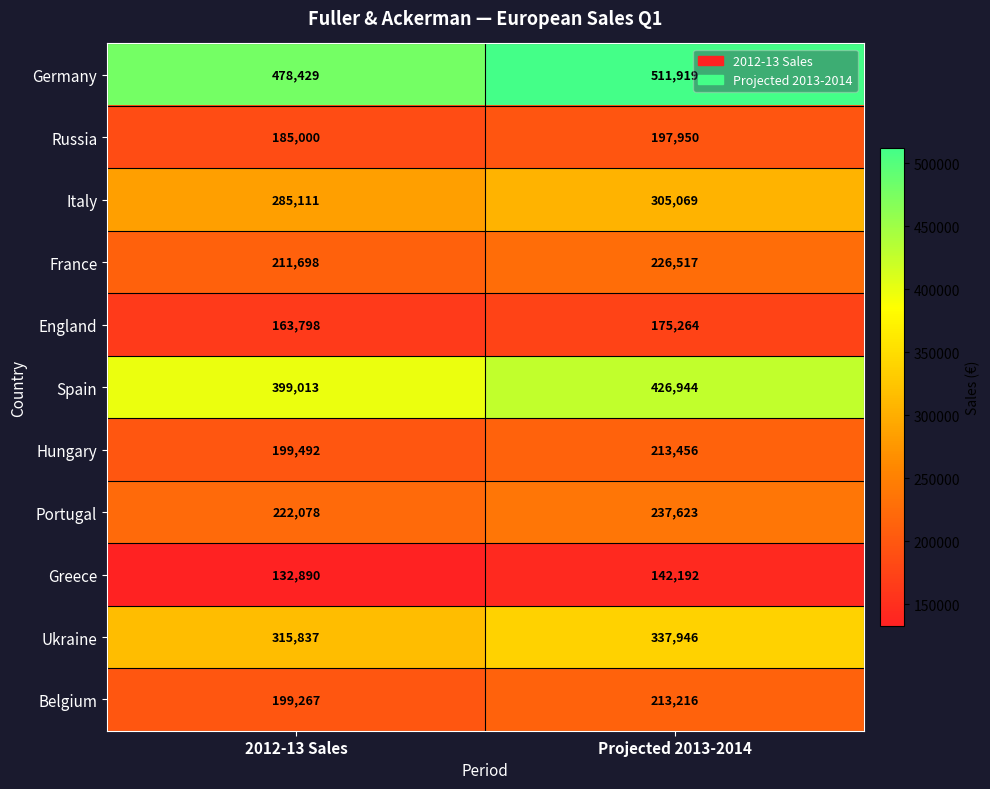

What value does the Ukraine series have at Projected 2013-2014?

337946